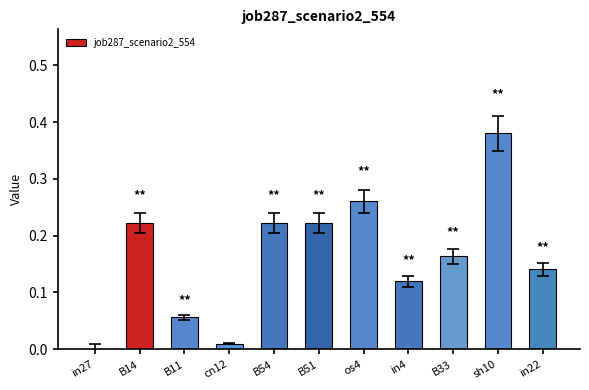

Count the number of data series in this chart.

1